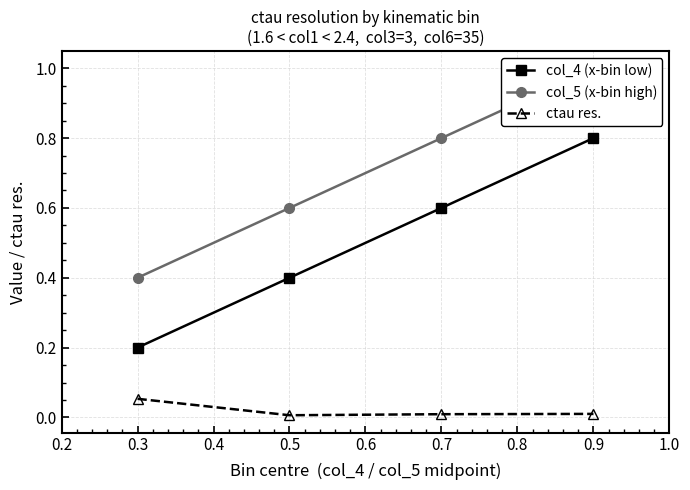

True or false: col_4 (x-bin low) has a value of 0.3 at 0.3.

False